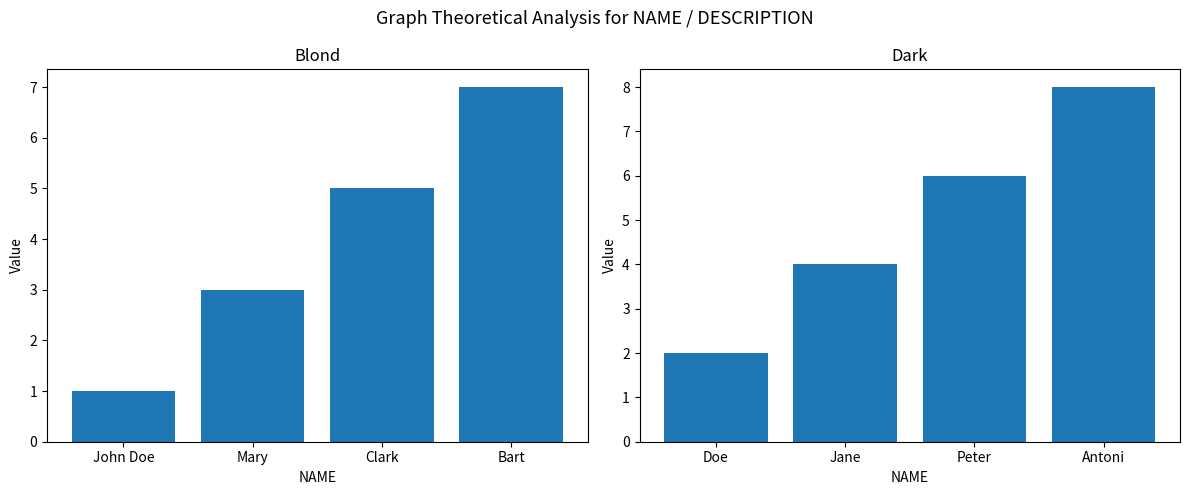

List the series in order of their peak value, highest first.

Dark, Blond